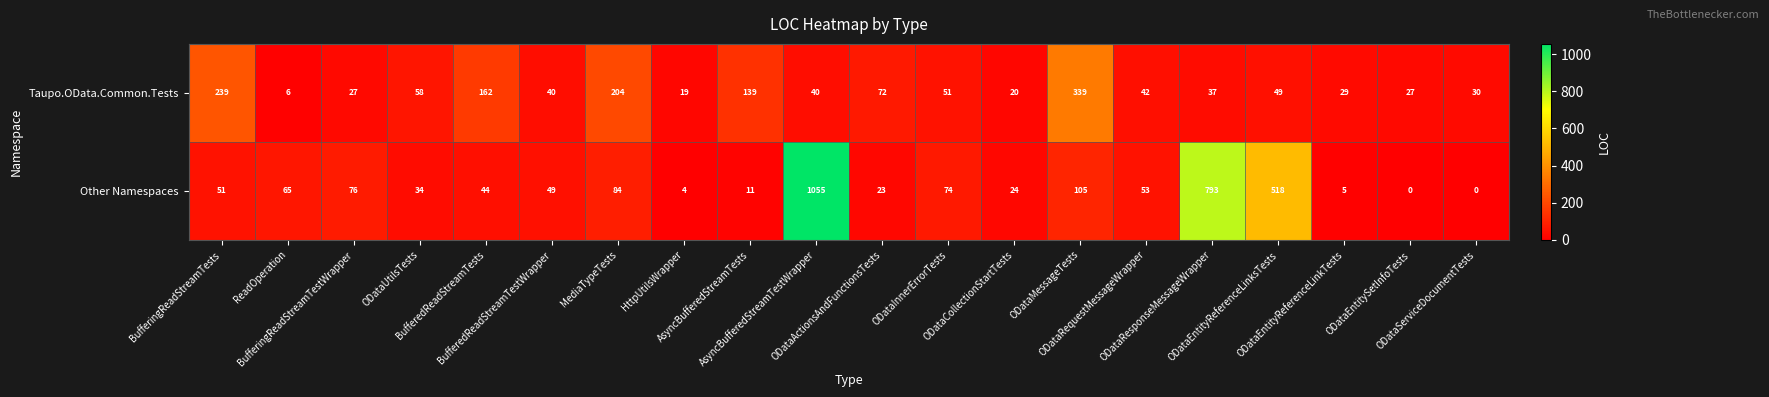

Rank the series by their average value, from lowest to highest.

Taupo.OData.Common.Tests, Other Namespaces